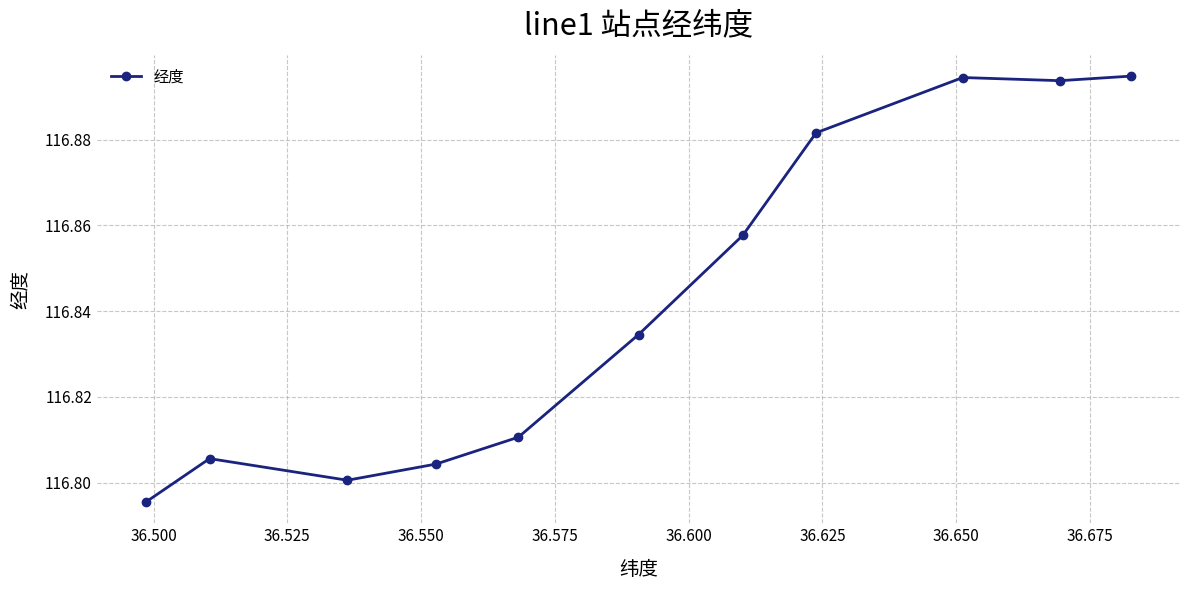

What is the maximum value shown in the chart?

116.9